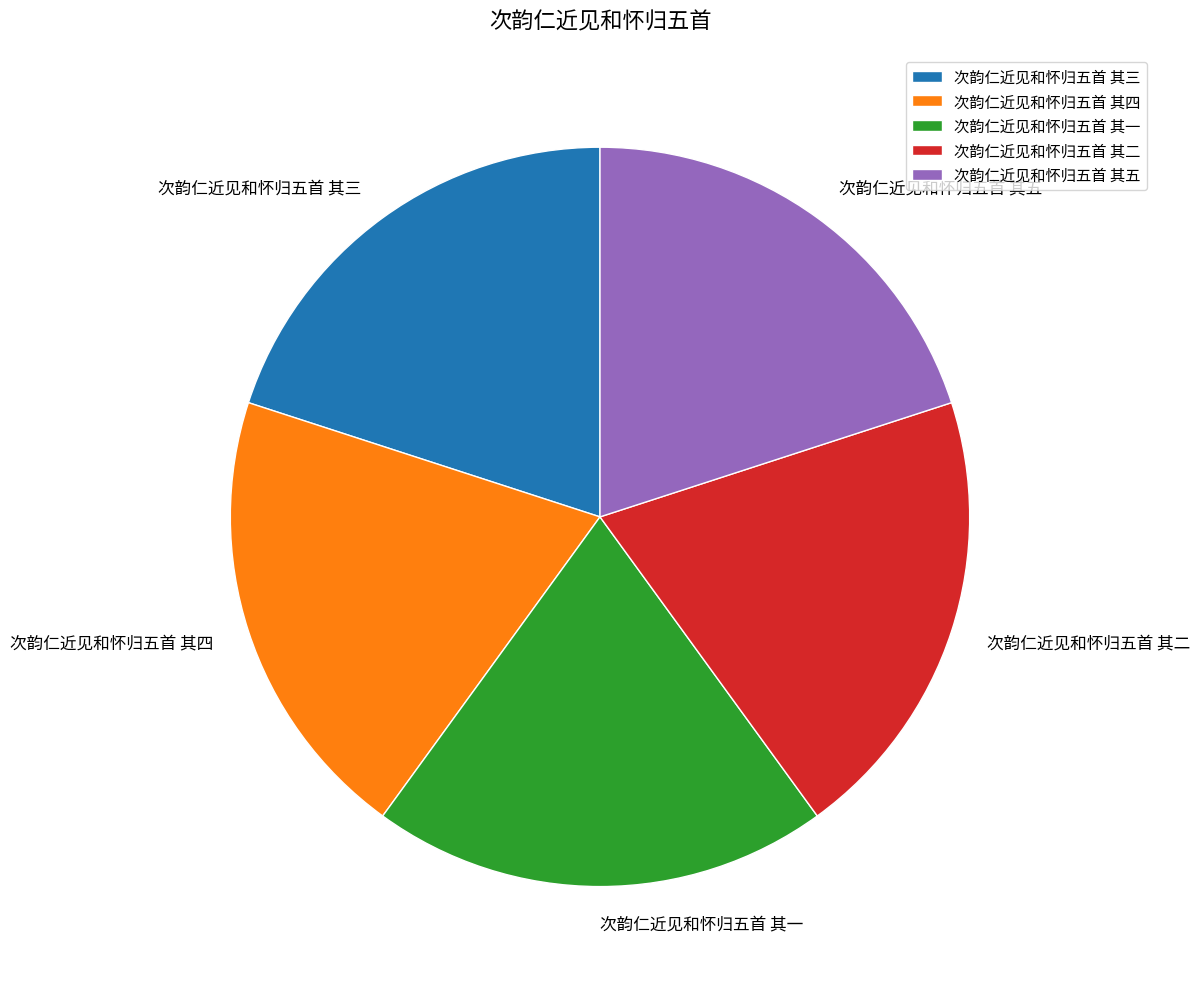

Approximately how many times larger is the value at 次韵仁近见和怀归五首 其二 compared to 次韵仁近见和怀归五首 其五?

1.0